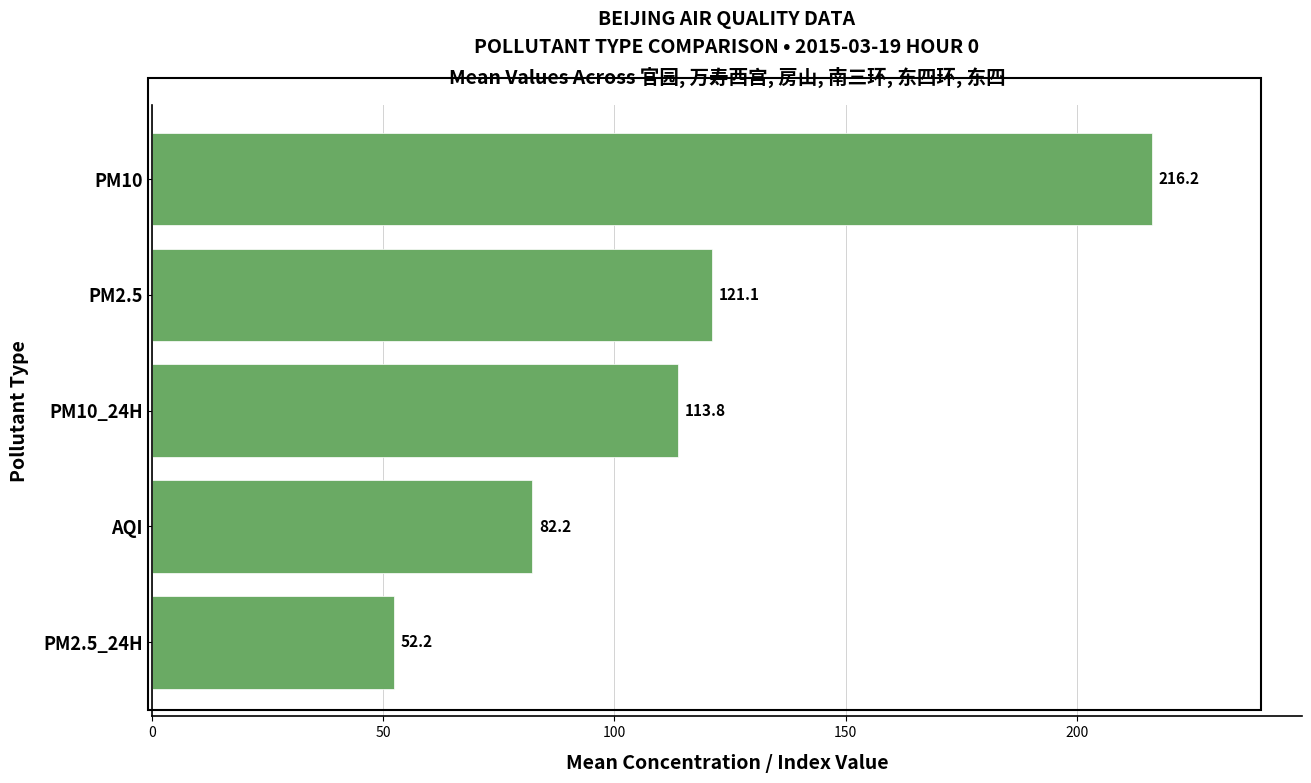

What is the value of the 2nd bar from the top?

121.1